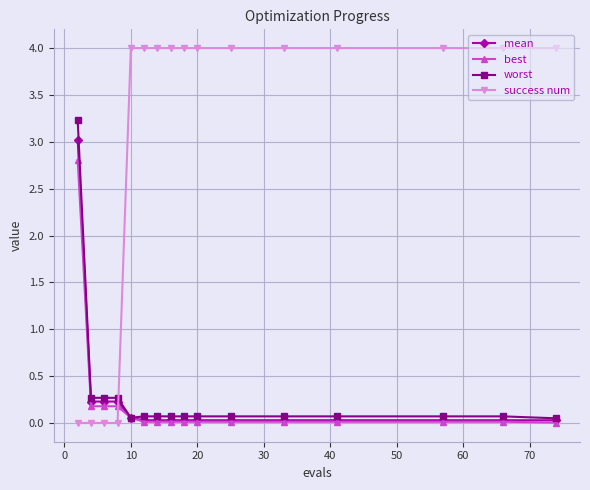

How many times do best and success num cross each other?

1